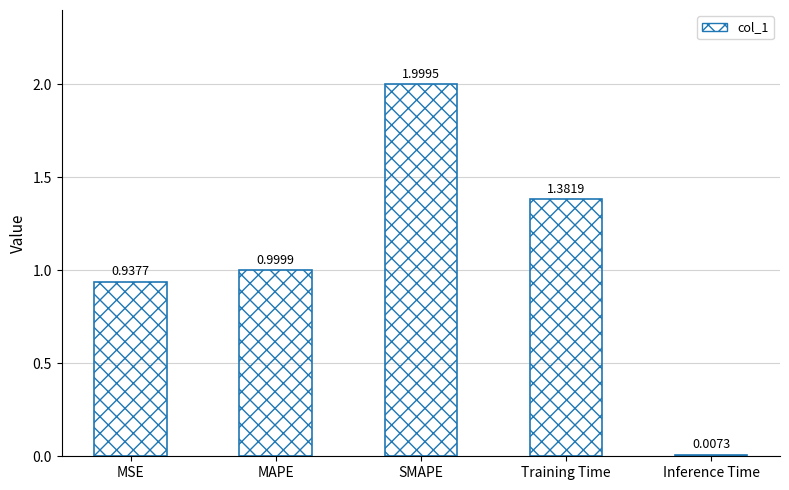

What is the difference between the values at MAPE and SMAPE?

1.0